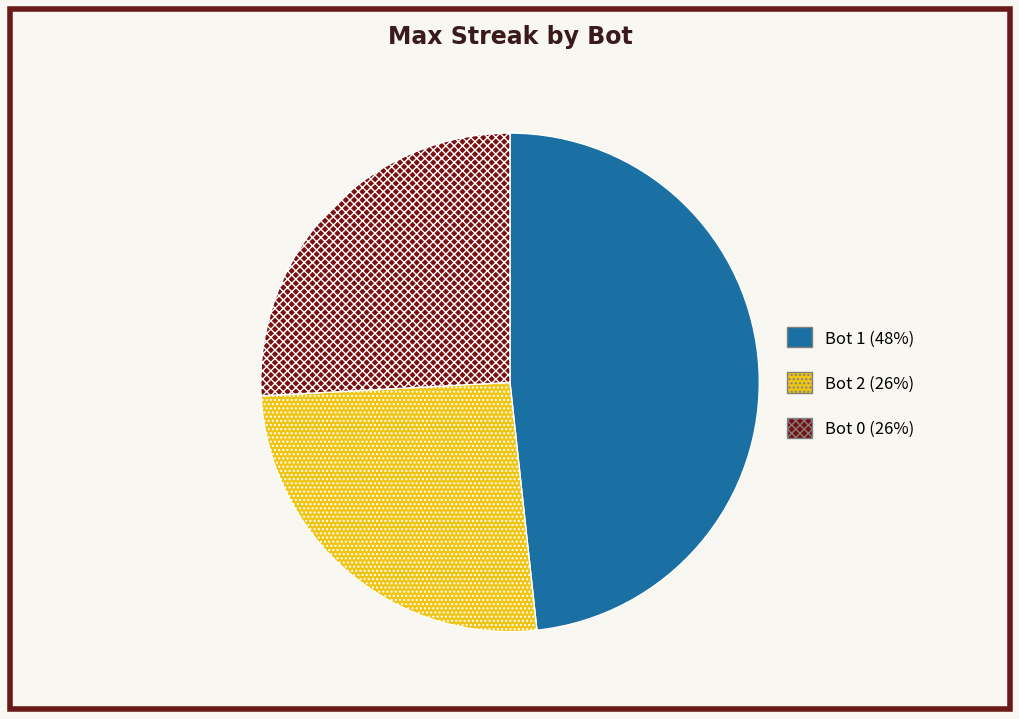

Which category has the biggest portion of the pie?

Bot 1 (48%)